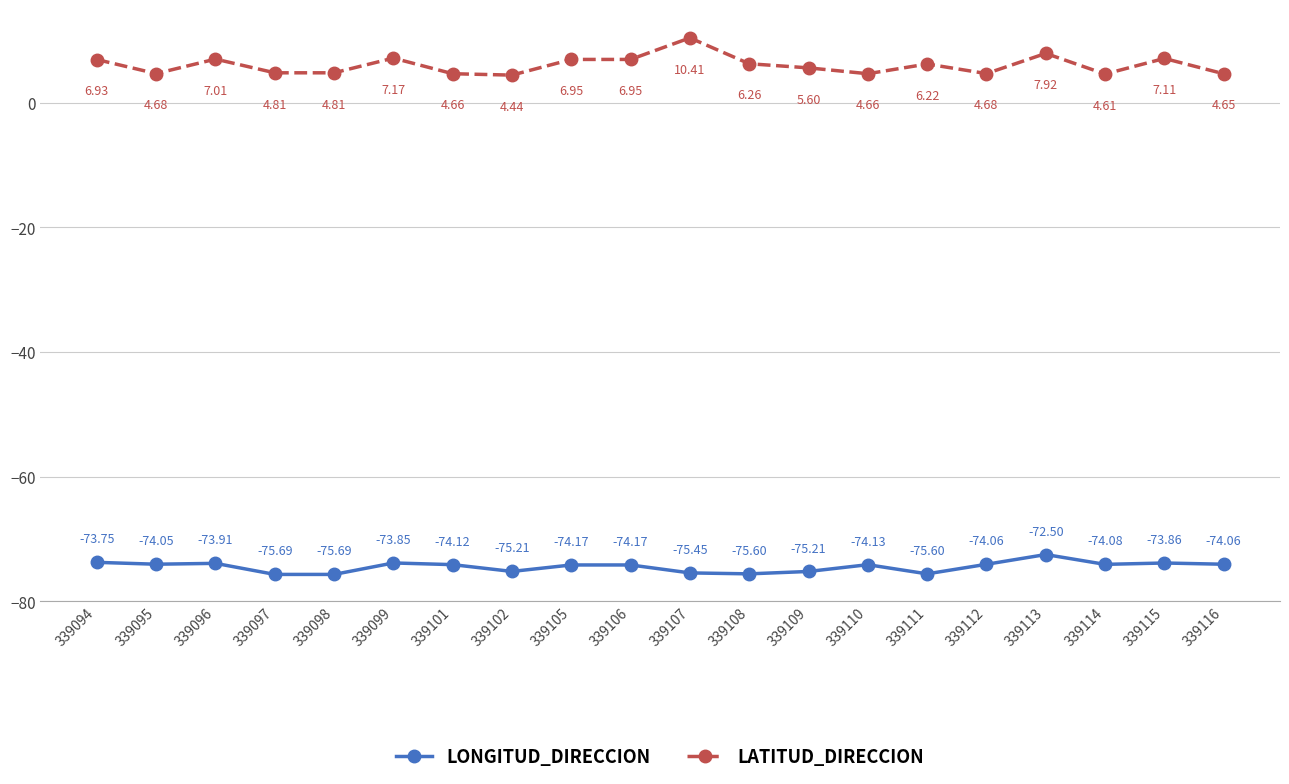

True or false: LONGITUD_DIRECCION and LATITUD_DIRECCION cross at least once.

False